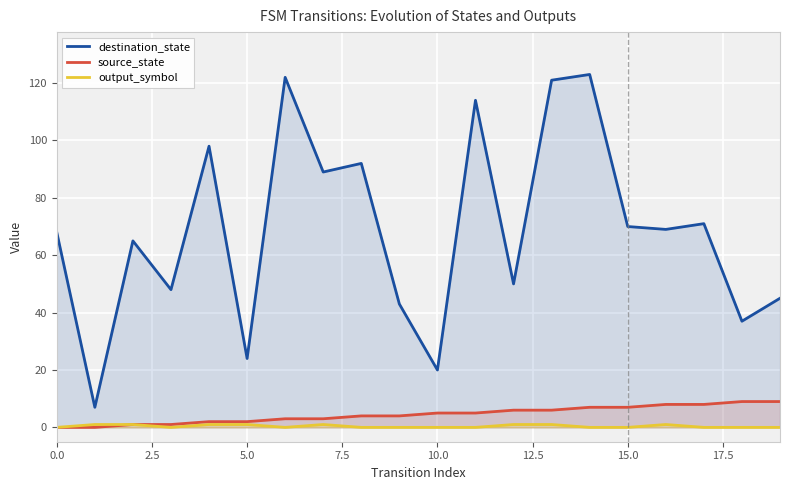

Read the destination_state value at 11, to the nearest 50.

100